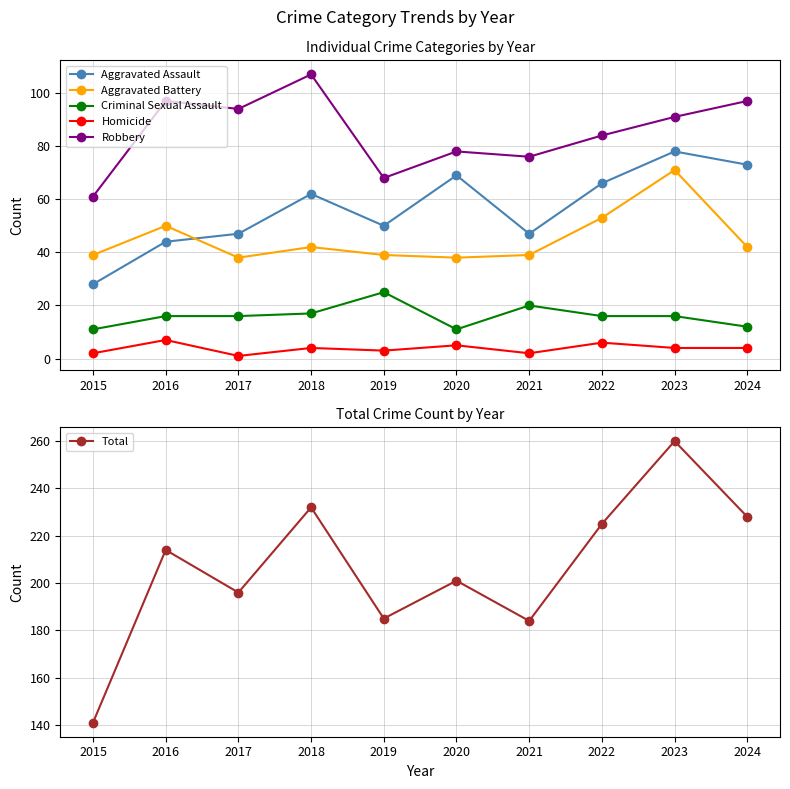

What is the value of the Aggravated Battery point at the 5th from the left?

39